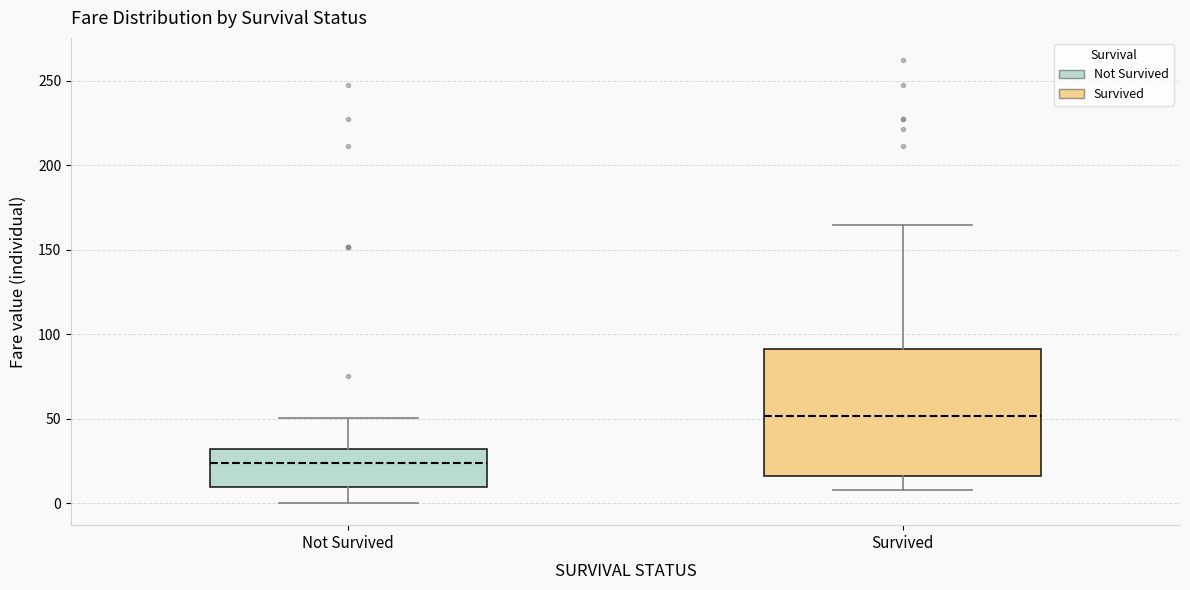

Which box is the tallest, from its lower edge to its upper edge?

Survived